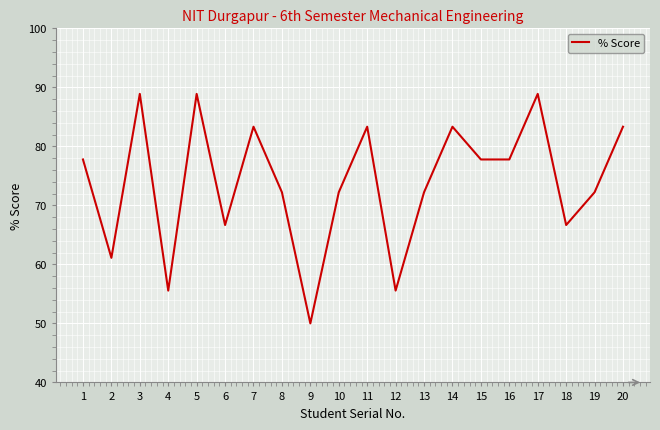

What is the change in value from 9 to 16?

+27.8